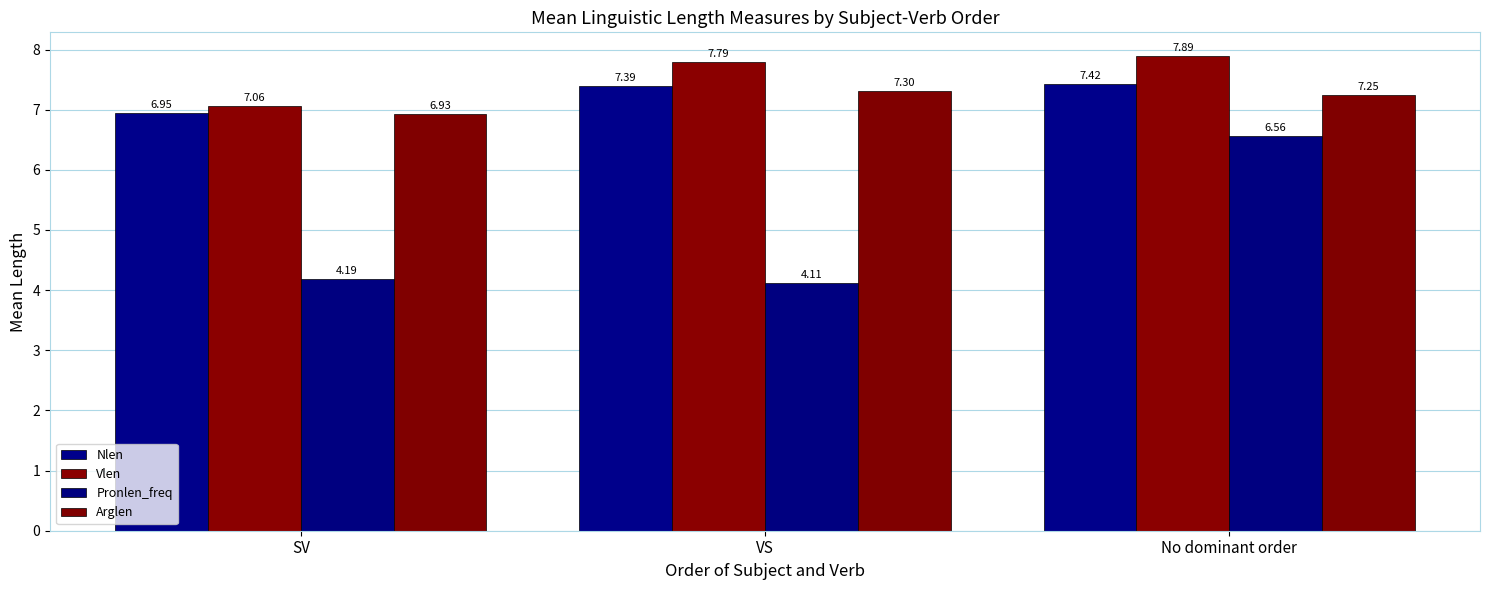

Reading left to right, extract all data points from this chart.

Nlen: SV=6.9	VS=7.4	No dominant order=7.4
Vlen: SV=7.1	VS=7.8	No dominant order=7.9
Pronlen_freq: SV=4.2	VS=4.1	No dominant order=6.6
Arglen: SV=6.9	VS=7.3	No dominant order=7.3